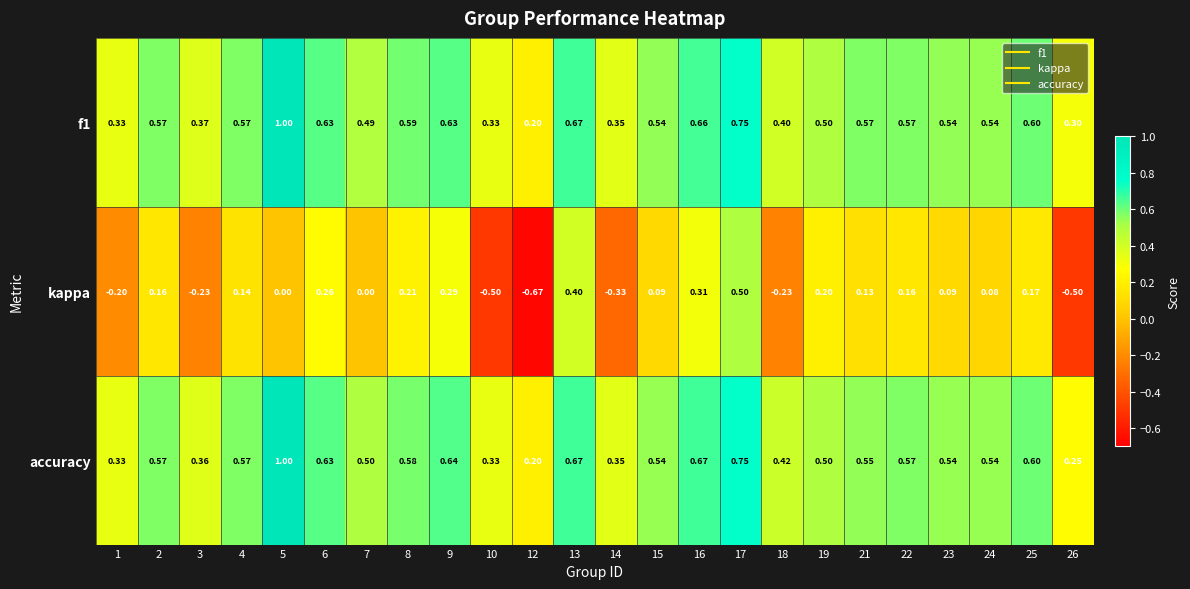

Is the value of accuracy at 22 greater than the value of kappa at 7?

Yes